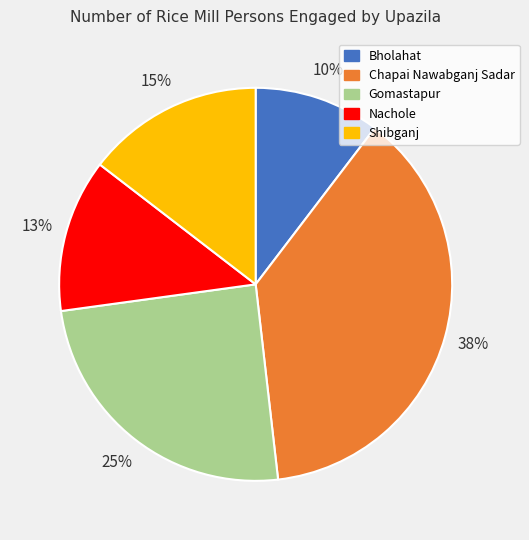

Combined, do Gomastapur and Bholahat account for over 50%?

No